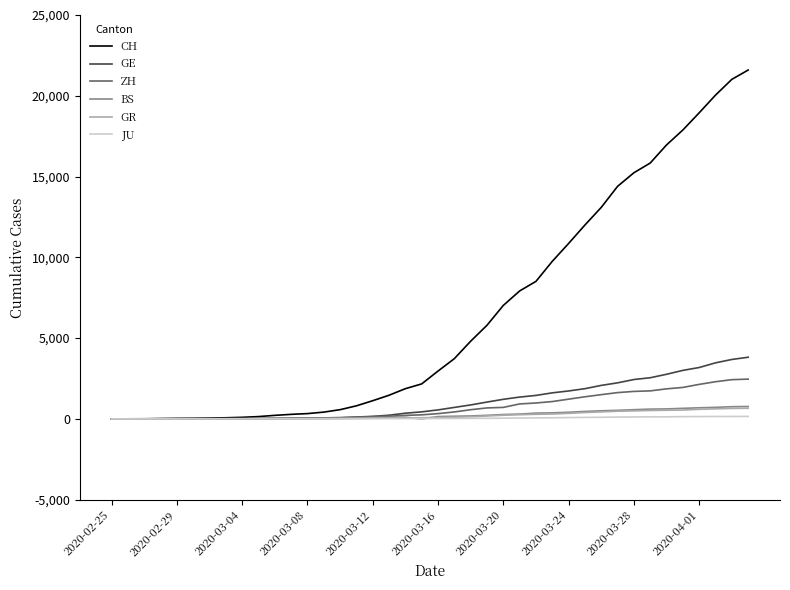

Does the chart have visible grid lines?

No